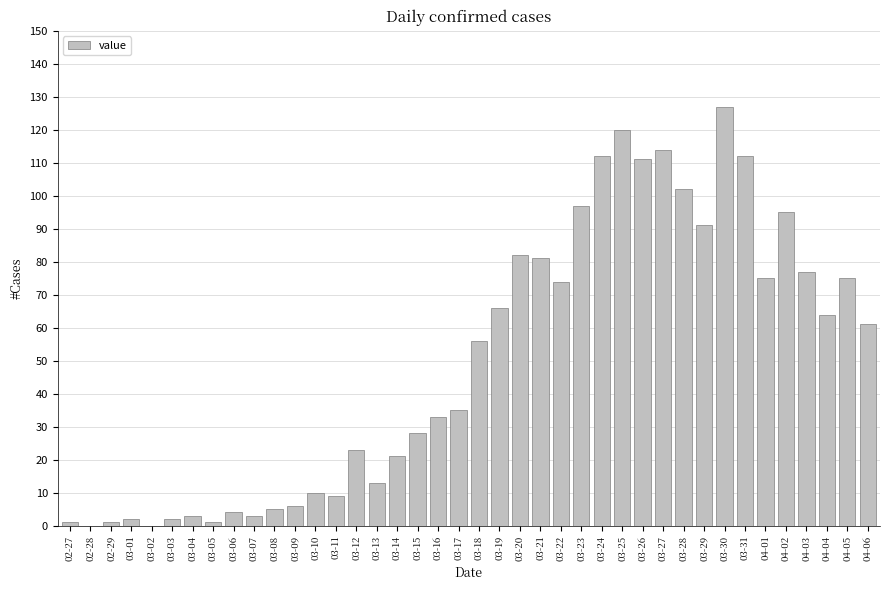

Reading left to right, extract all data points from this chart.

02-27=1	02-28=0	02-29=1	03-01=2	03-02=0	03-03=2	03-04=3	03-05=1	03-06=4	03-07=3	03-08=5	03-09=6	03-10=10	03-11=9	03-12=23	03-13=13	03-14=21	03-15=28	03-16=33	03-17=35	03-18=56	03-19=66	03-20=82	03-21=81	03-22=74	03-23=97	03-24=112	03-25=120	03-26=111	03-27=114	03-28=102	03-29=91	03-30=127	03-31=112	04-01=75	04-02=95	04-03=77	04-04=64	04-05=75	04-06=61